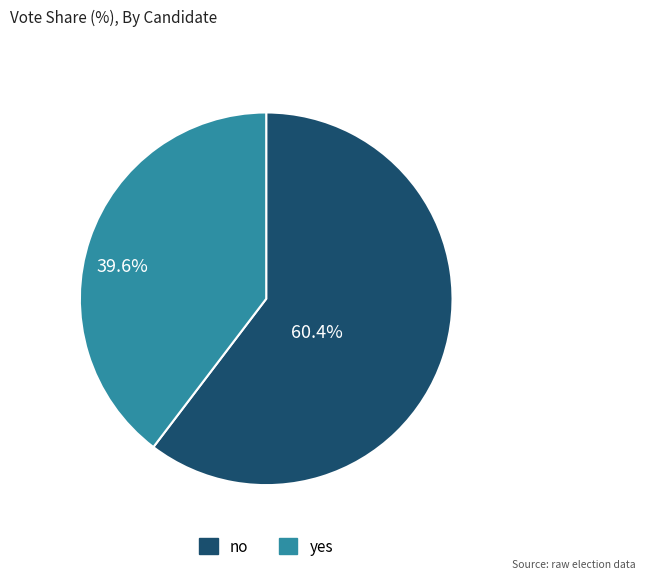

What is the ratio of the value at no to the value at yes?

1.5